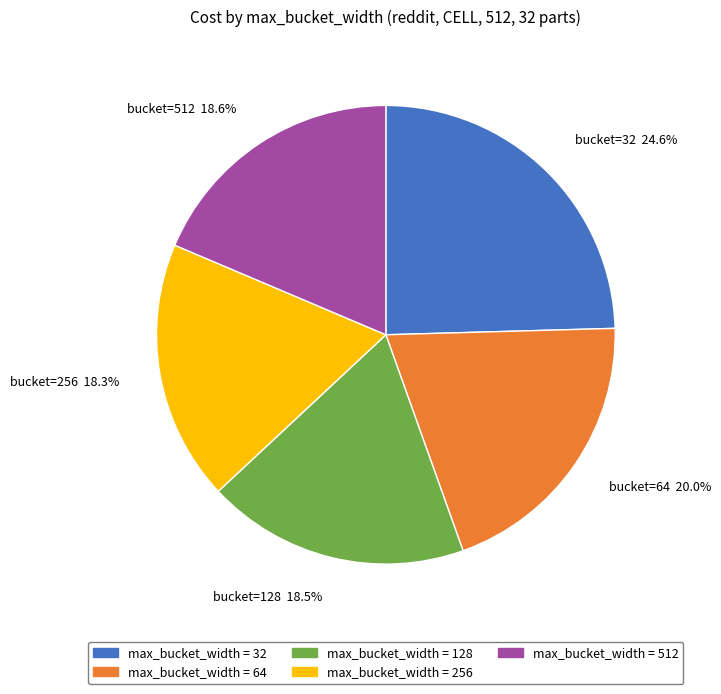

Is there any slice that represents more than half of the pie?

No